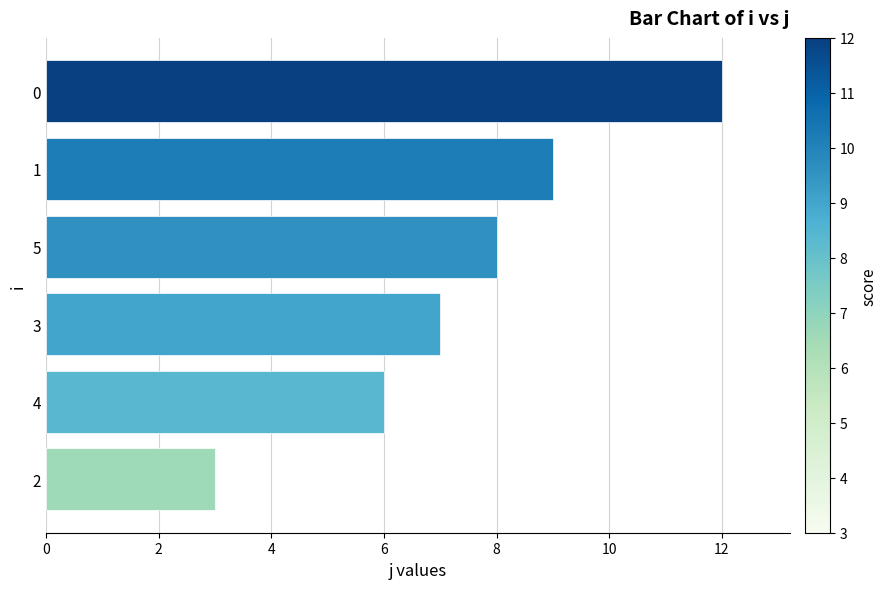

Read the value at 4.

6